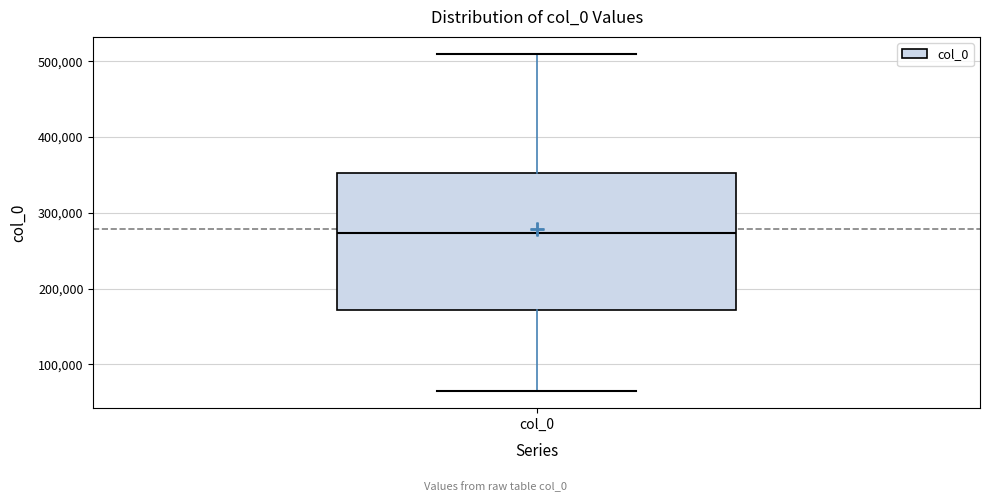

Transcribe this box plot: give where the median line is, the range the box spans, and where the two whiskers end, as read against the y-axis. The values are not printed on the chart, so give them approximately, as read against the axis.

median 270000, box 170000 to 350000, whiskers 60000 to 510000